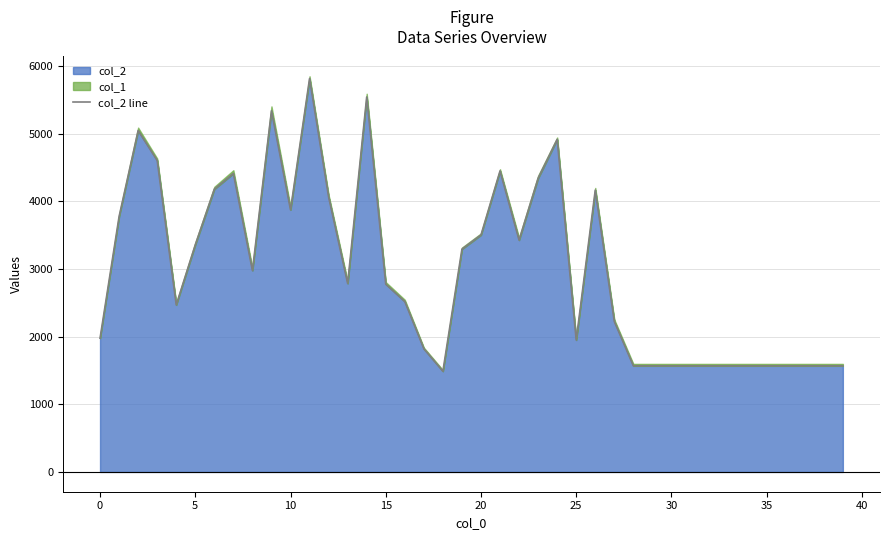

Reading left to right, what are all the values shown in this chart?

1976	3774	5044	4602	2468	3356	4178	4410	2976	5336	3872	5812	4063	2785	5540	2775	2518	1820	1488	3292	3501	4447	3425	4339	4913	1949	4164	2223	1568	1568	1568	1568	1568	1568	1568	1568	1568	1568	1568	1568